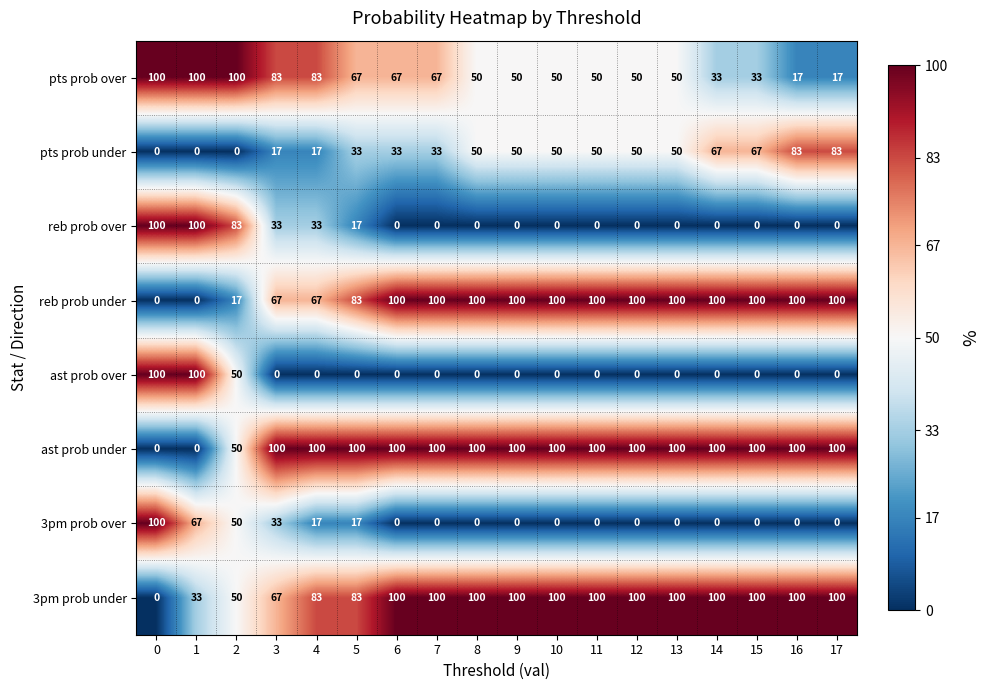

What is the total value across all series at 16?

400